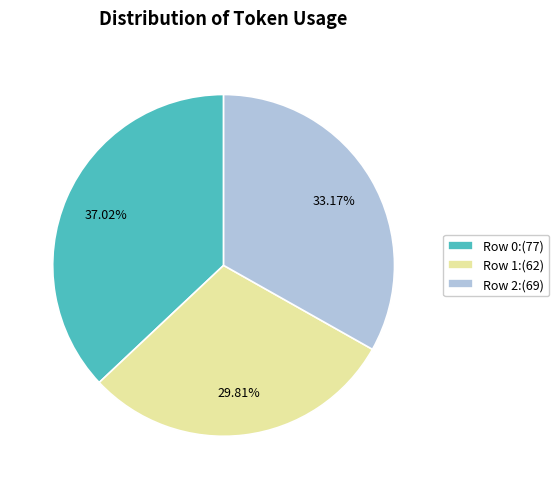

What percentage is the Row 2 slice, to the nearest percent?

33%